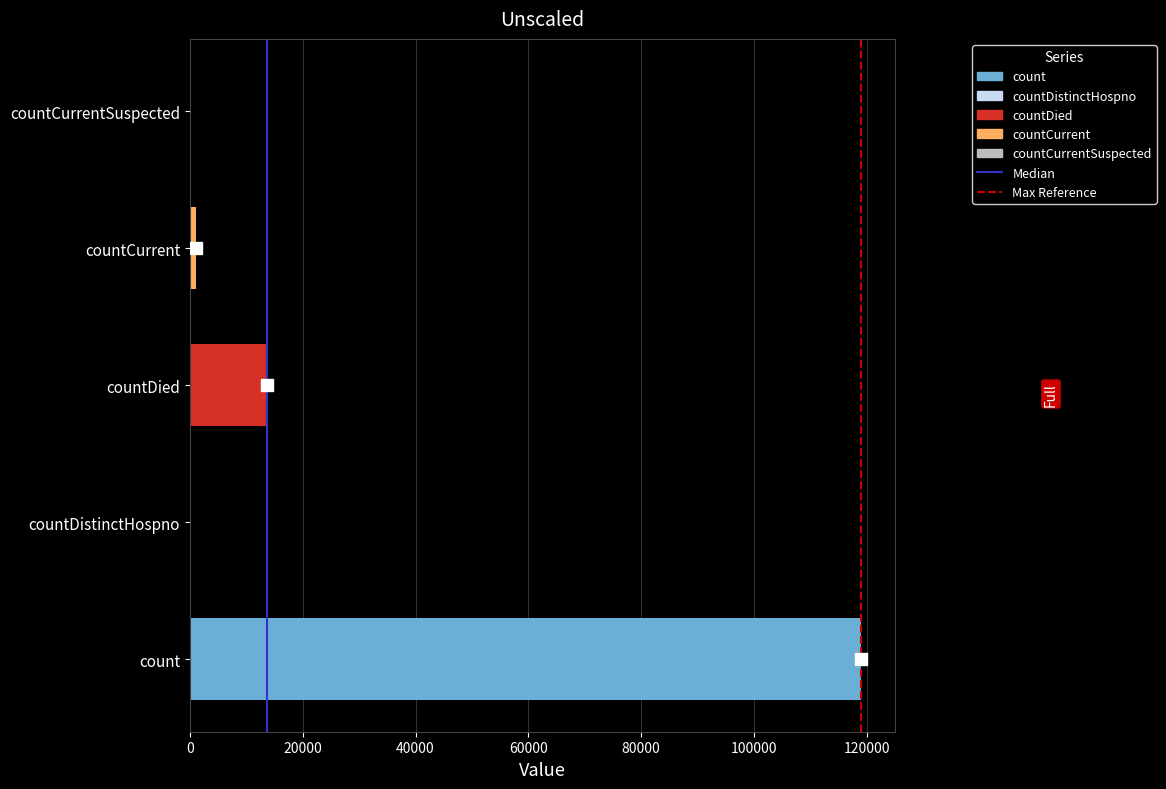

What is the sum of the values at countCurrent and countDistinctHospno?

1174